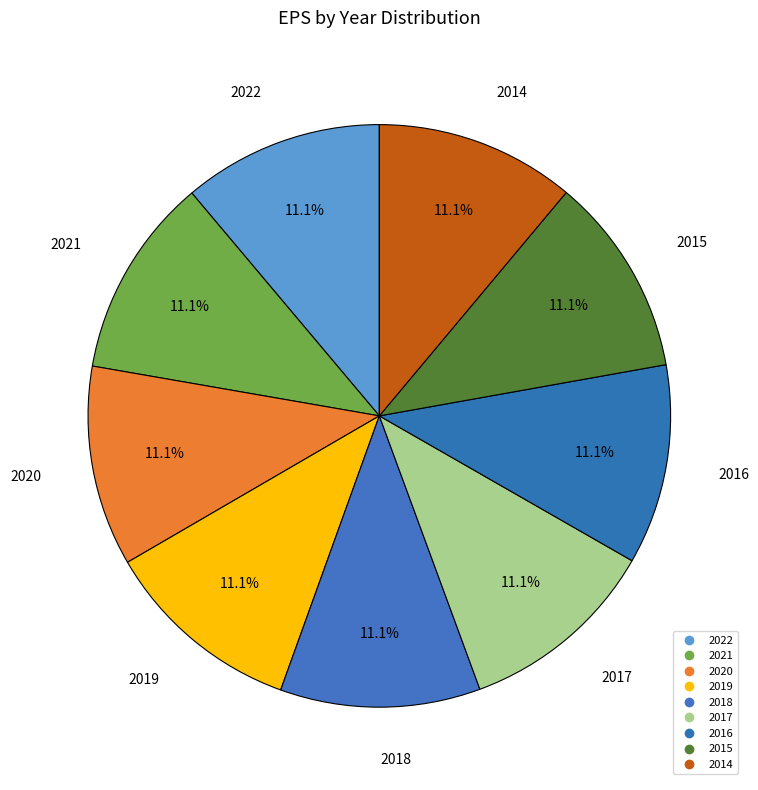

What percentage is the 2018 slice, to the nearest percent?

11%